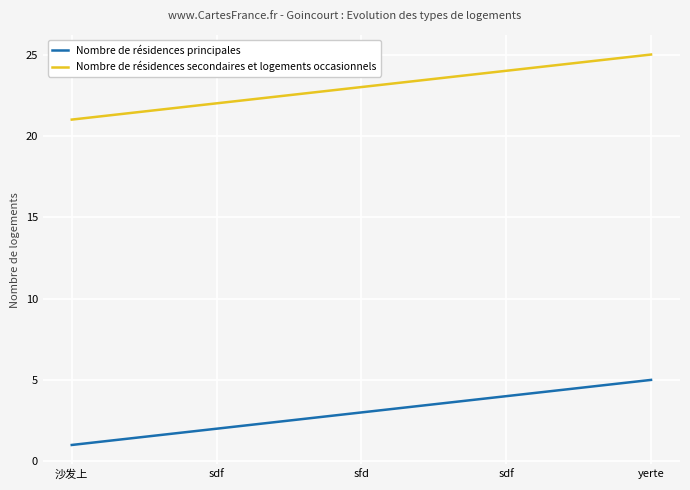

Is it true that Nombre de résidences principales equals 4 at sdf?

False